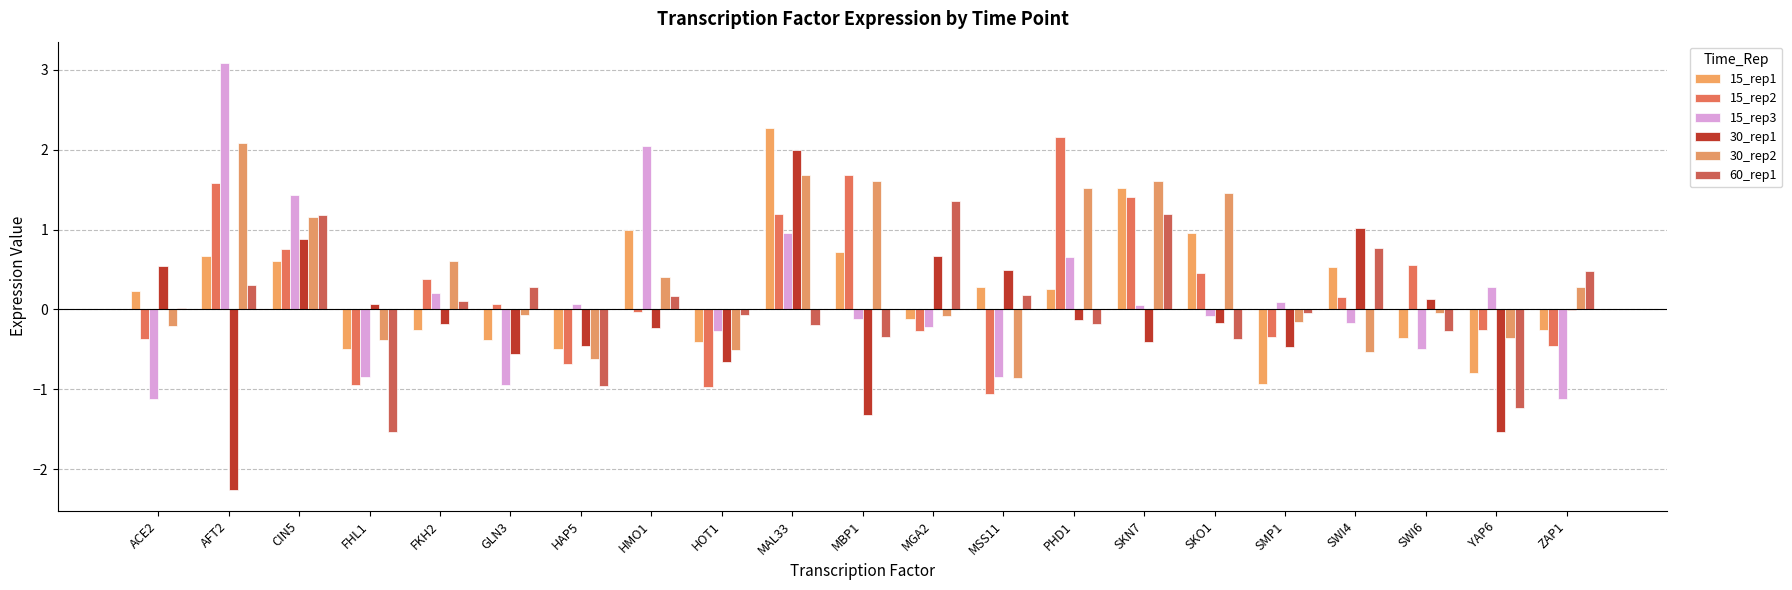

True or false: 30_rep1 has a value of 0.0 at SWI6.

False